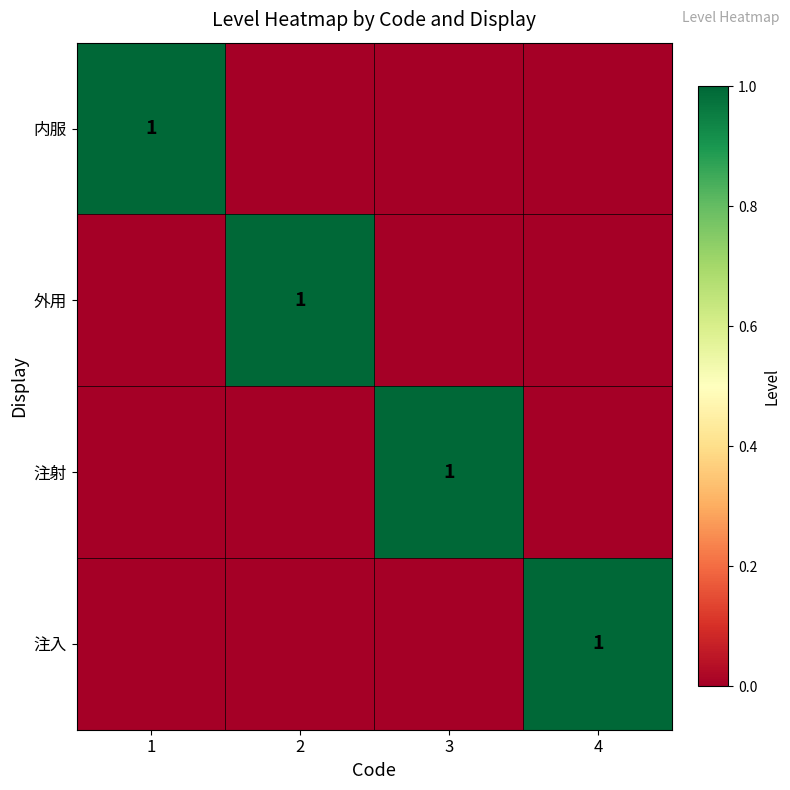

Which series has the largest total across all categories?

内服